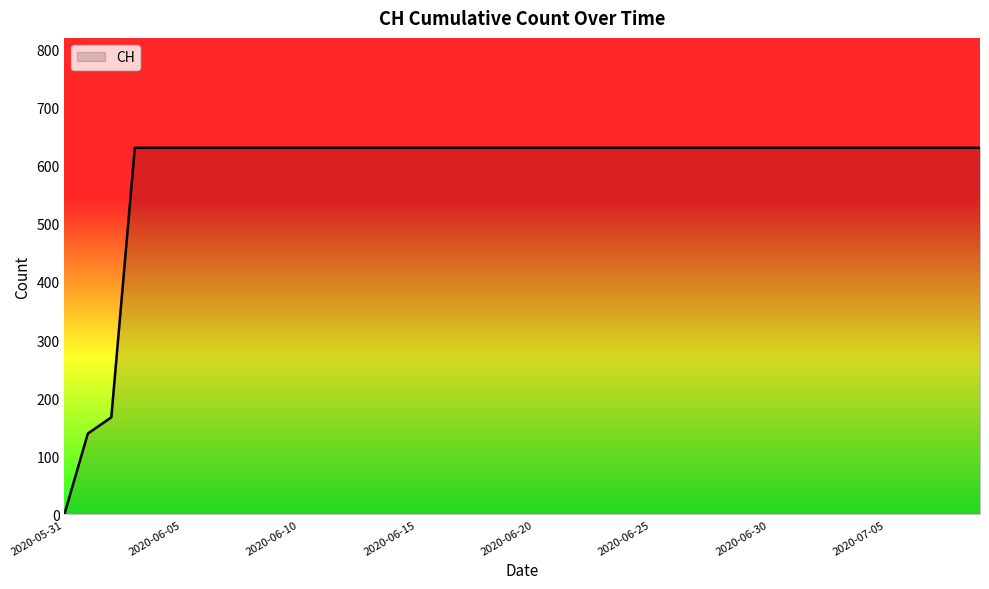

What is the greatest value displayed?

631